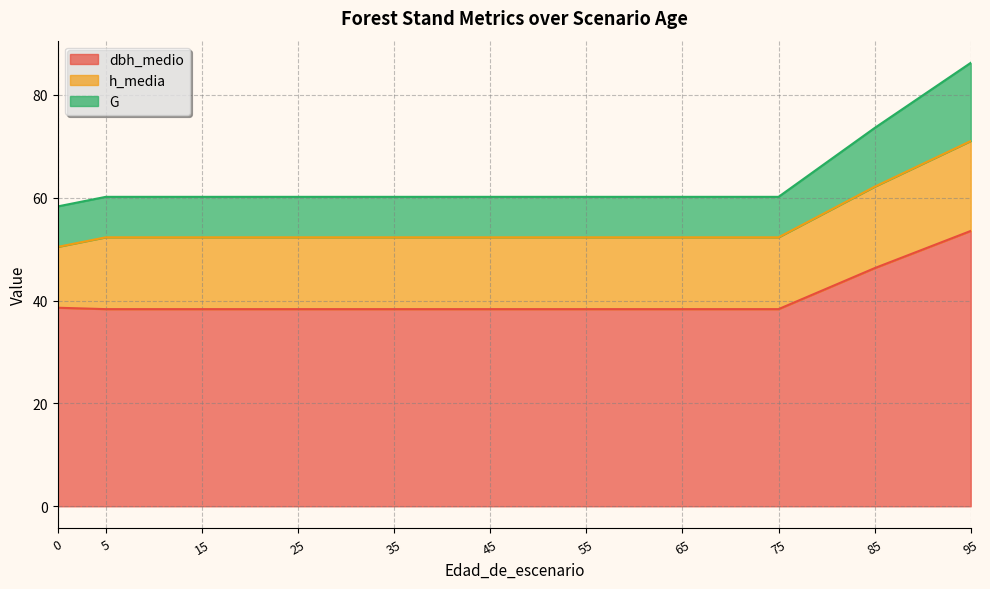

Which label corresponds to the smallest value in the chart?

5